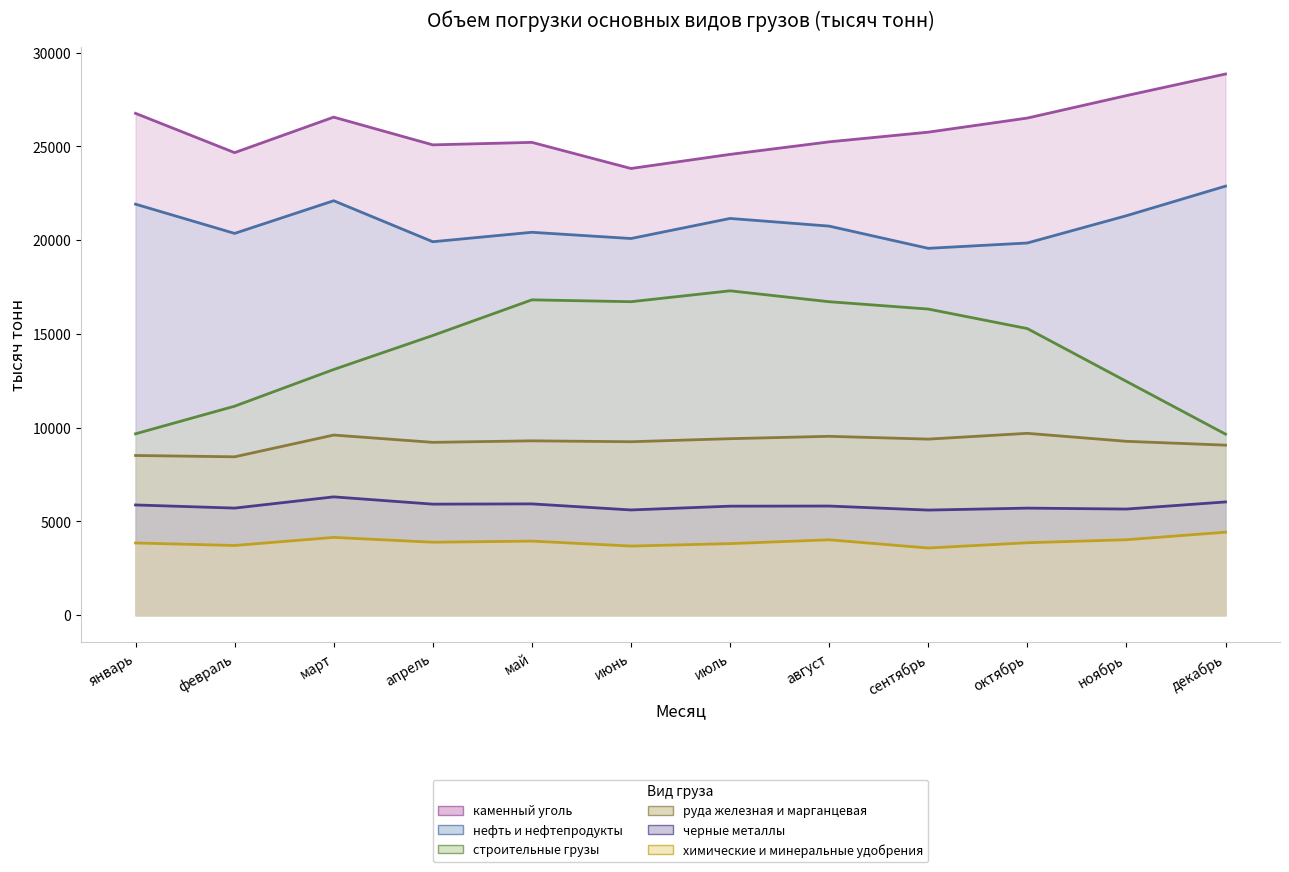

What are all the series names shown in the legend?

каменный уголь, нефть и нефтепродукты, строительные грузы, руда железная и марганцевая, черные металлы, химические и минеральные удобрения